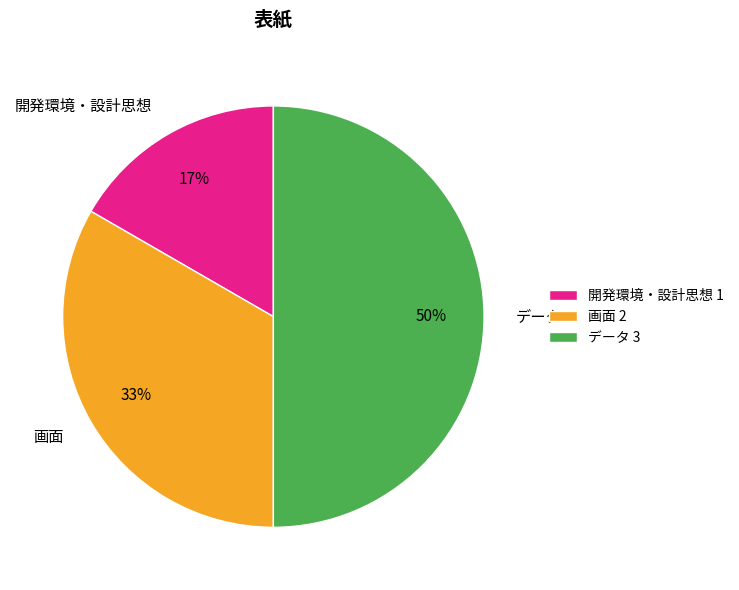

Do 画面 and データ together represent more than half of the pie?

Yes